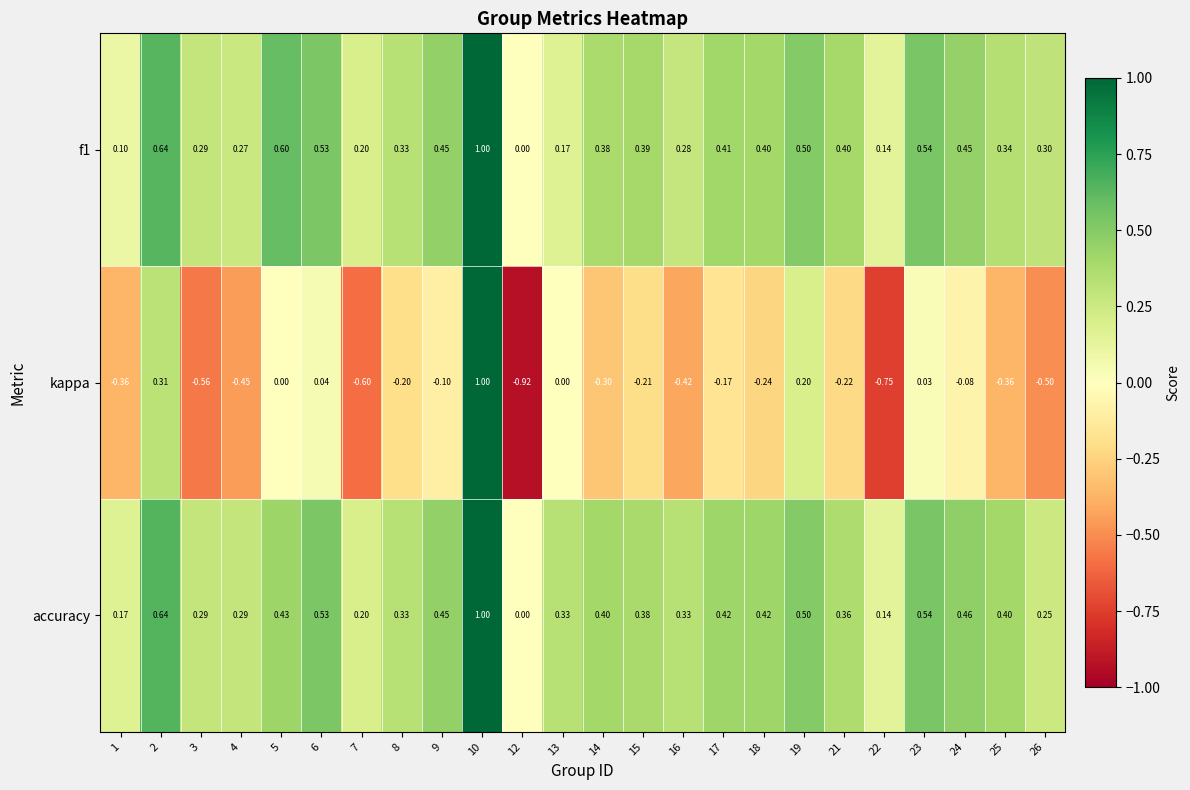

Which series has the largest total across all categories?

accuracy